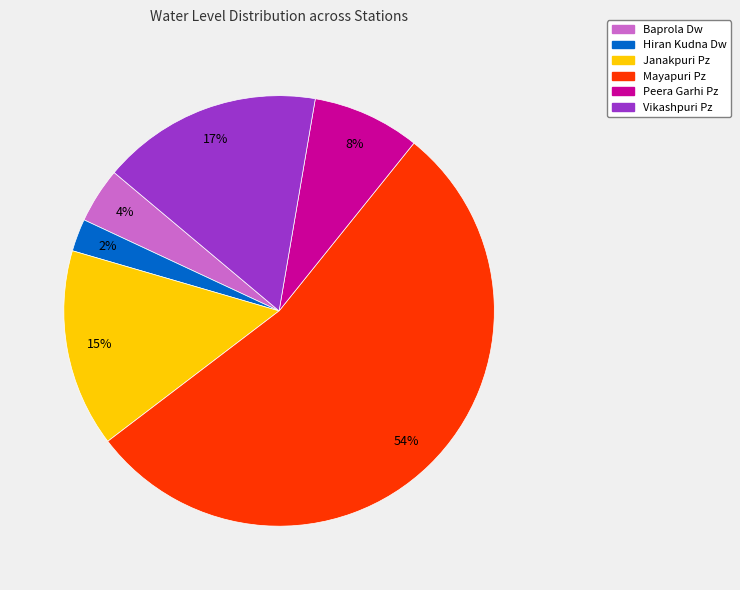

How many slices are in this pie chart?

6